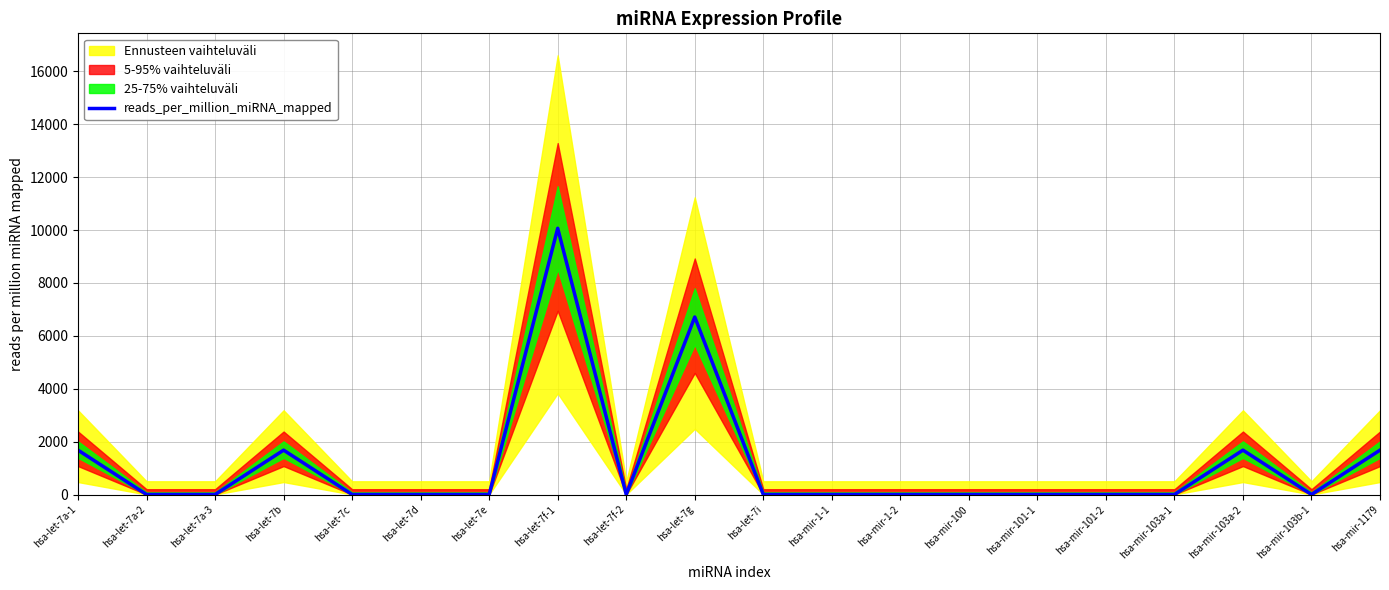

What is the value of the 4th point from the left?

1677.9